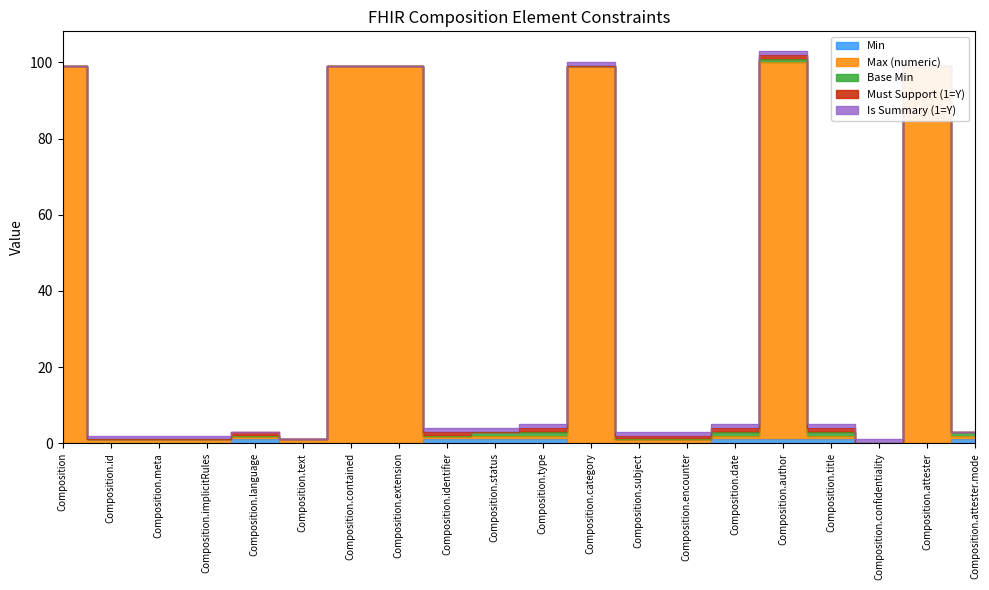

What is the label of the 3rd point from the right?

Composition.confidentiality